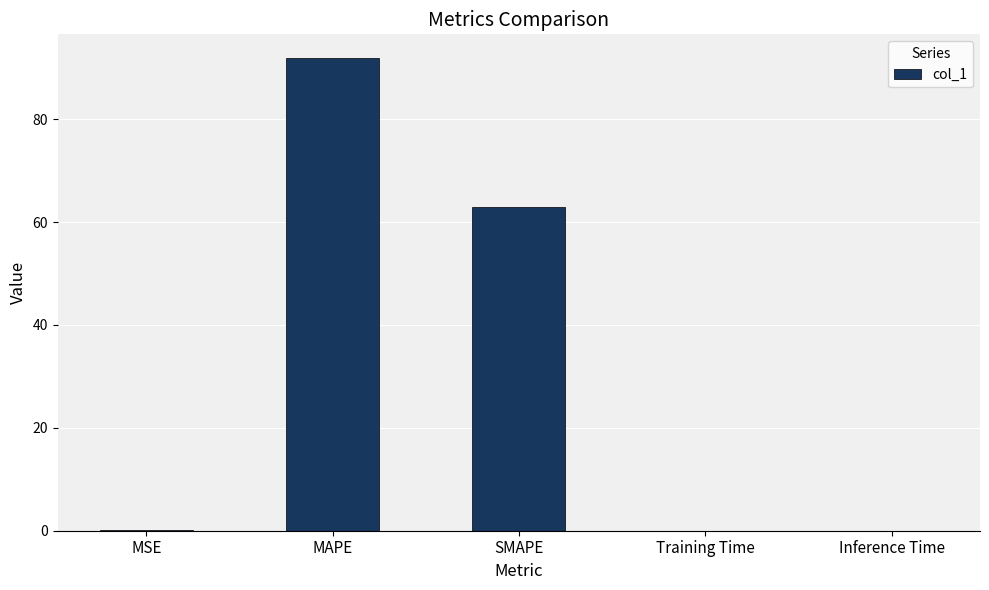

Between SMAPE and MSE, which is larger?

SMAPE